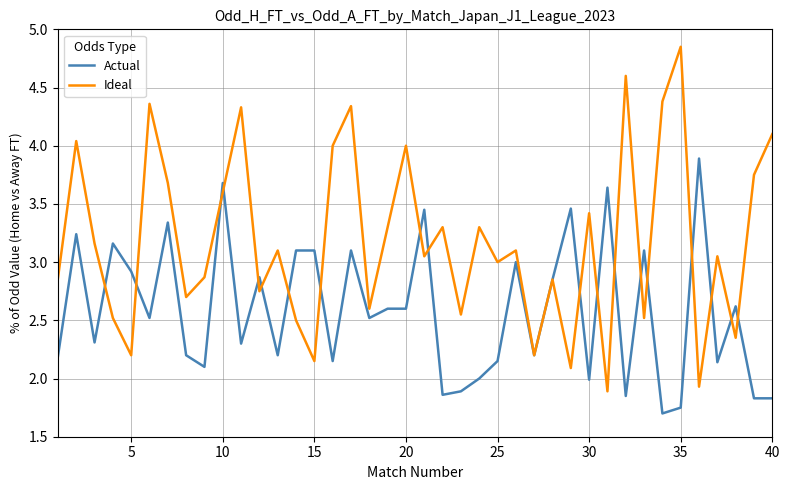

Rank the series by their maximum value, from lowest to highest.

Actual, Ideal